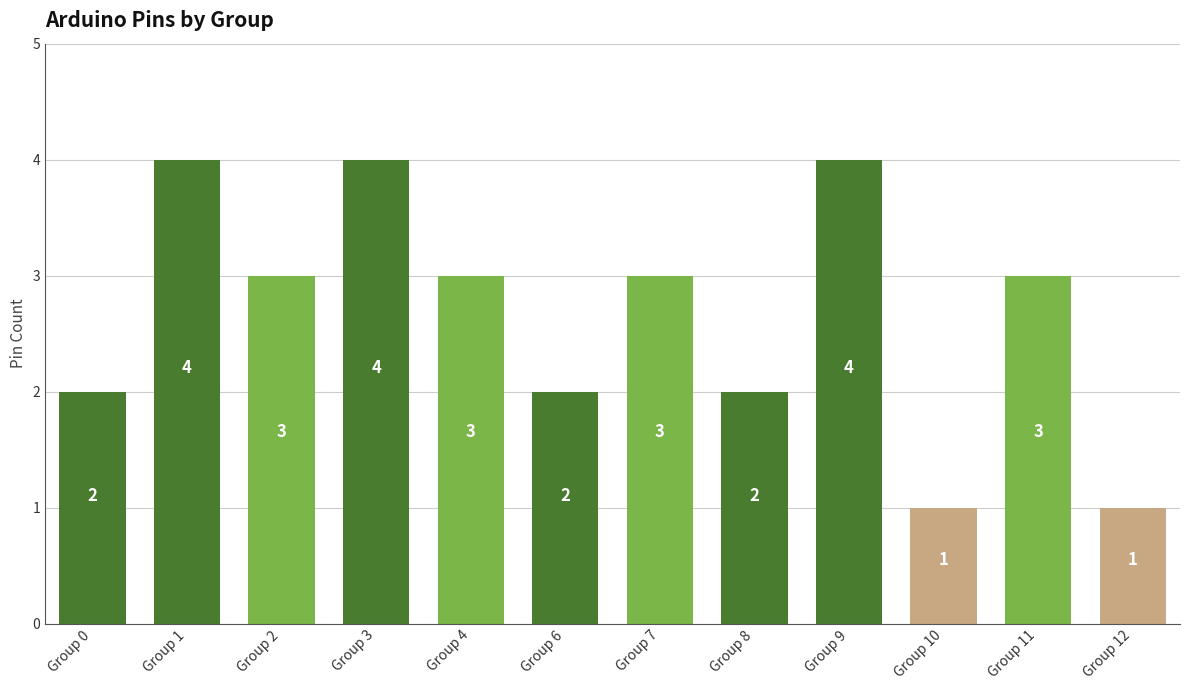

Reading left to right, list all the values displayed in this chart.

Group 0=2	Group 1=4	Group 2=3	Group 3=4	Group 4=3	Group 6=2	Group 7=3	Group 8=2	Group 9=4	Group 10=1	Group 11=3	Group 12=1